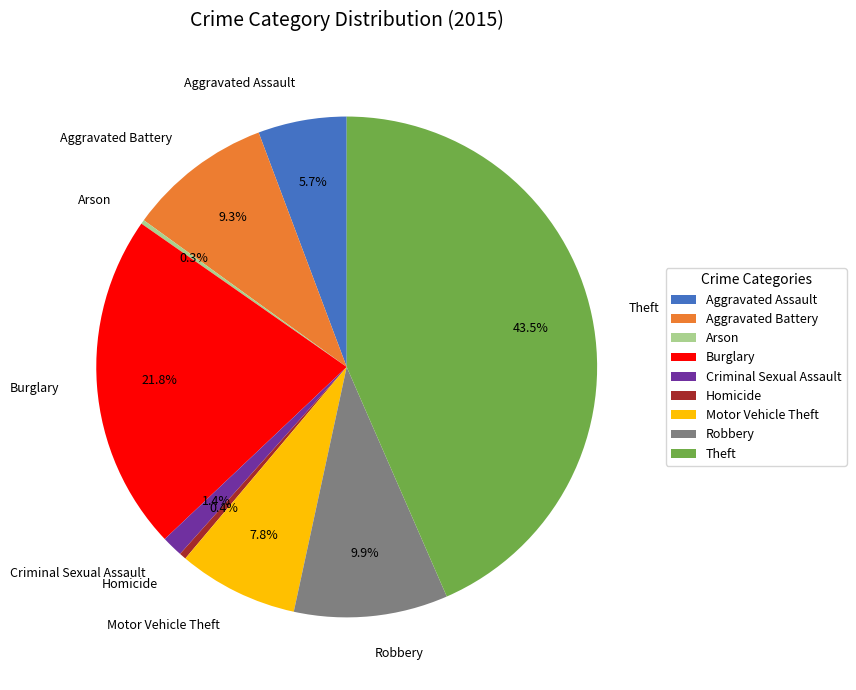

What percentage do Criminal Sexual Assault and Aggravated Battery together represent?

10.7%